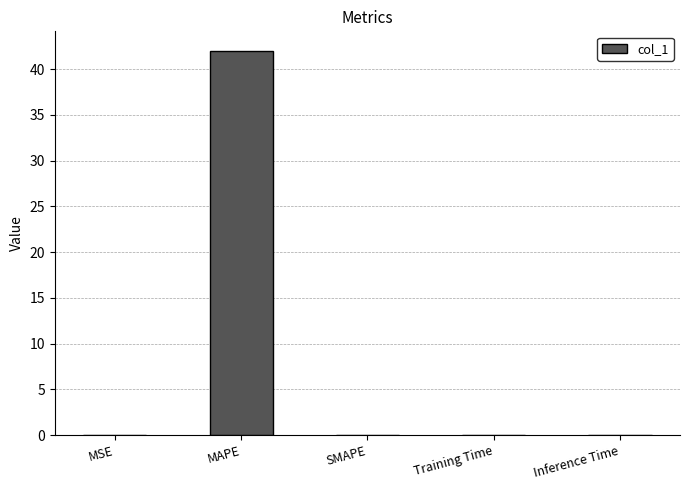

At which category does the chart reach its peak across all series?

MAPE